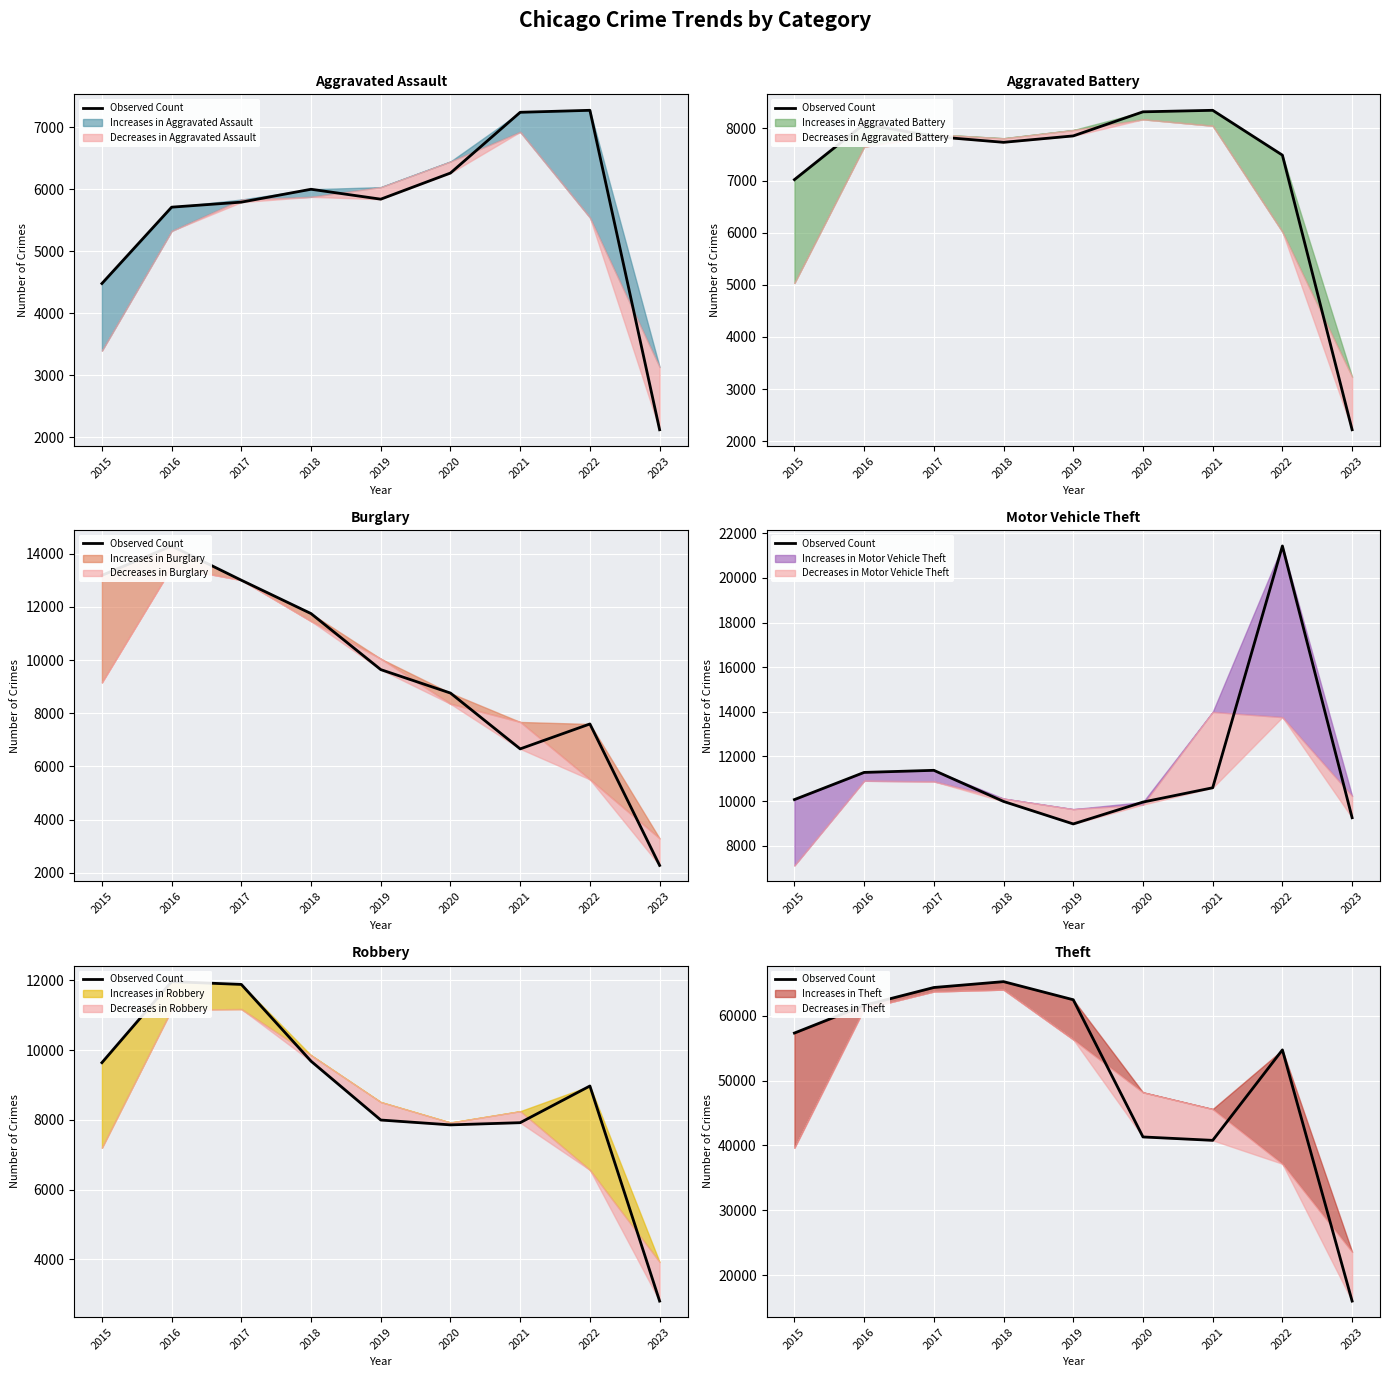

List the labels in order of value, largest first.

2018, 2017, 2019, 2016, 2015, 2022, 2020, 2021, 2023